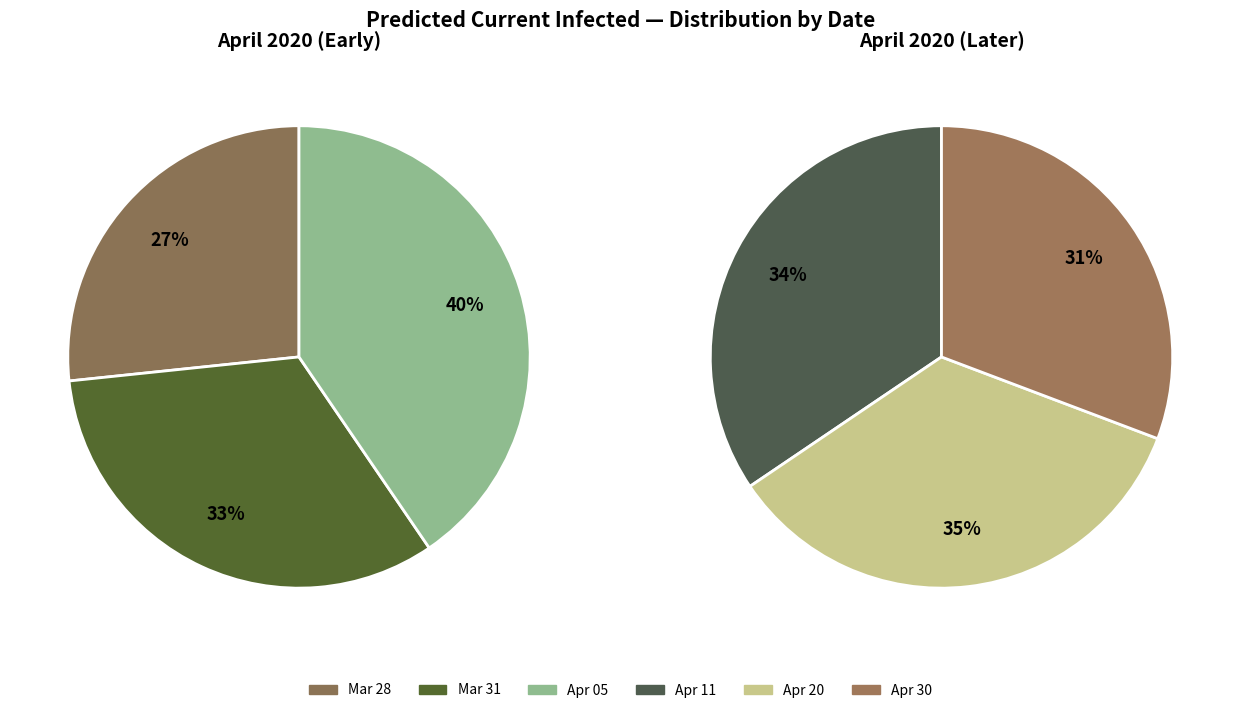

What is the smallest slice in the pie chart?

2020-03-28